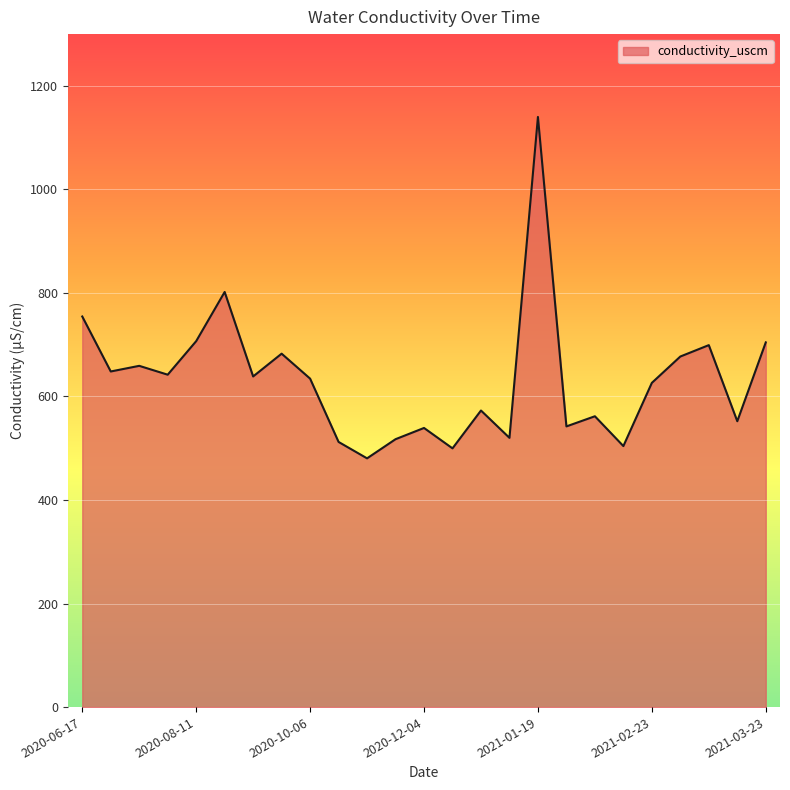

What is the maximum value shown in the chart?

1140.0